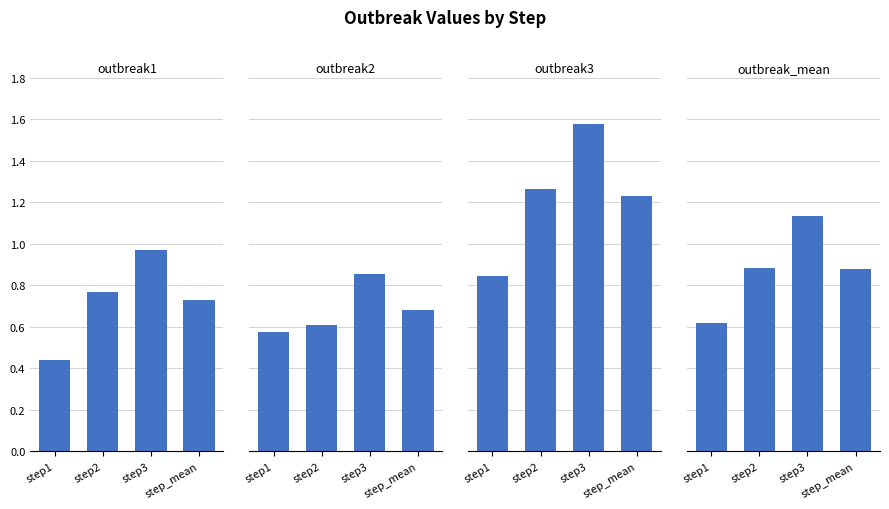

Reading left to right, list all the values displayed in this chart.

outbreak1: 0.4	0.8	1.0	0.7
outbreak2: 0.6	0.6	0.9	0.7
outbreak3: 0.8	1.3	1.6	1.2
outbreak_mean: 0.6	0.9	1.1	0.9